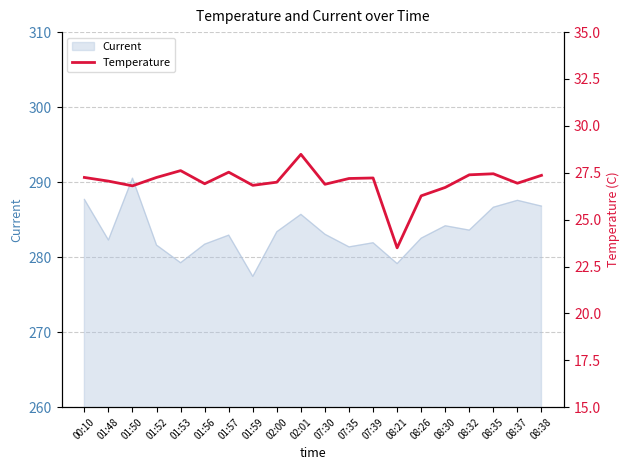

The value at 01:53 is 44.3. True or false?

False